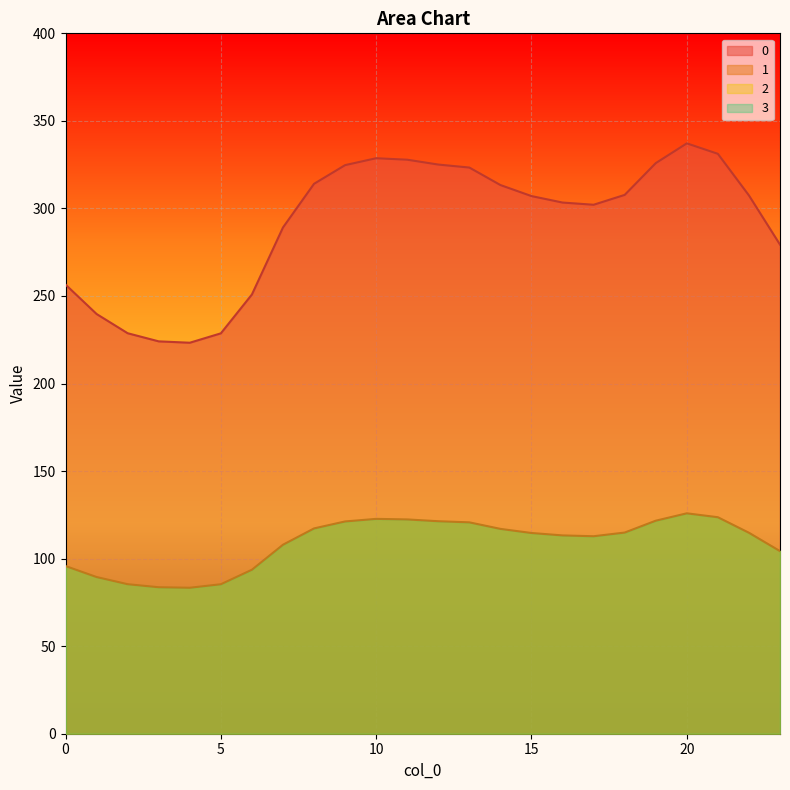

How many values in the 1 series exceed 114?

13